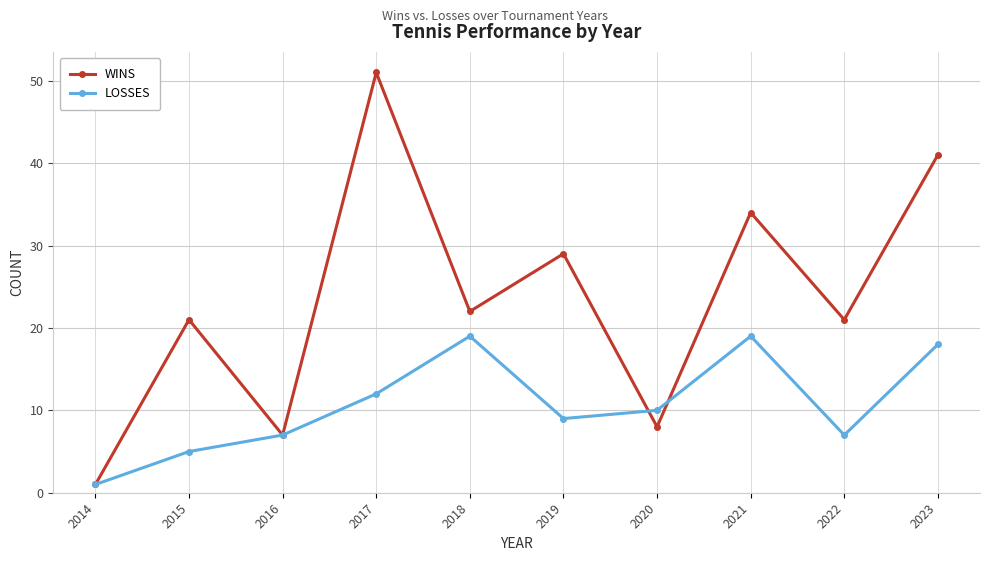

Reading left to right, list all the values displayed in this chart.

WINS: 1	21	7	51	22	29	8	34	21	41
LOSSES: 1	5	7	12	19	9	10	19	7	18